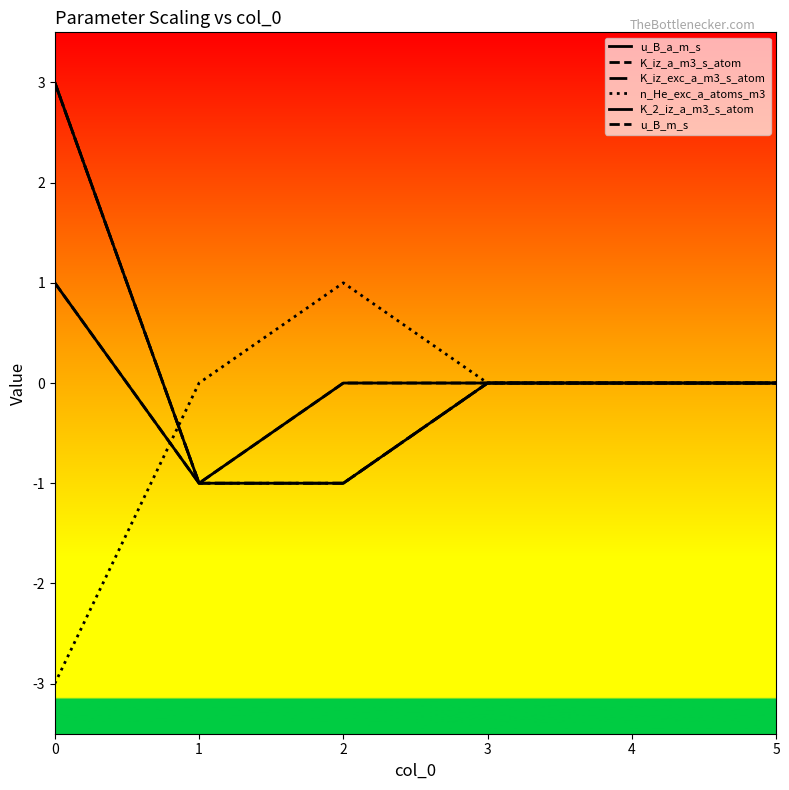

Does the chart display data point markers on the line(s)?

No